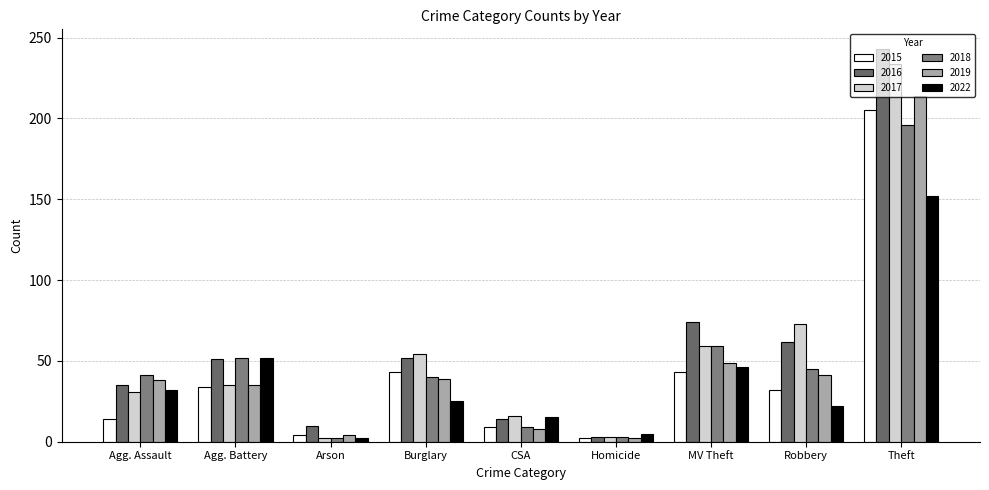

How many groups of bars are there?

9